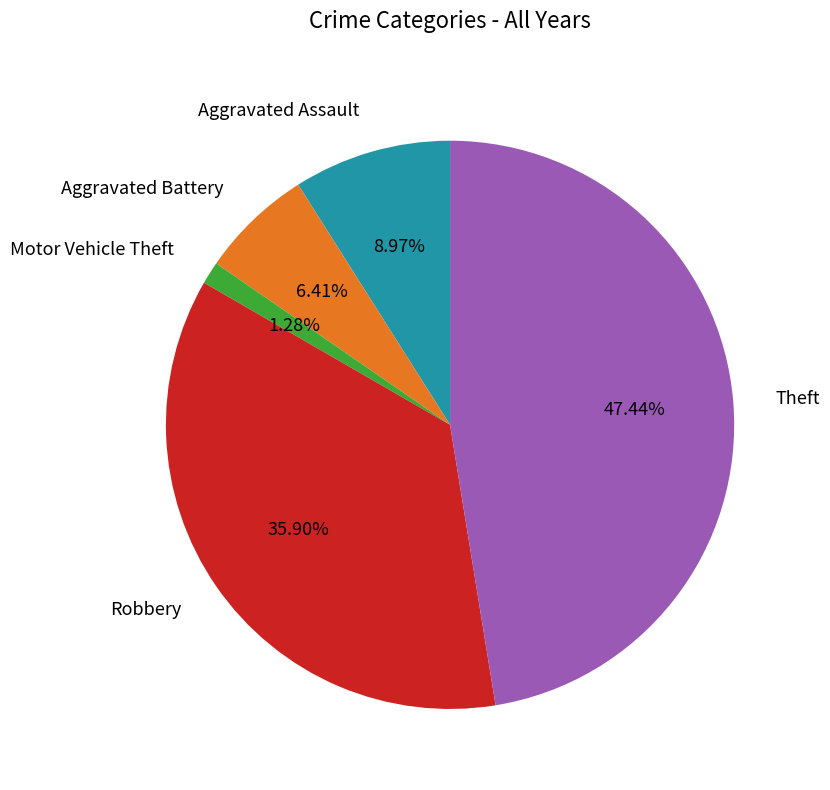

Does any single category account for the majority?

No